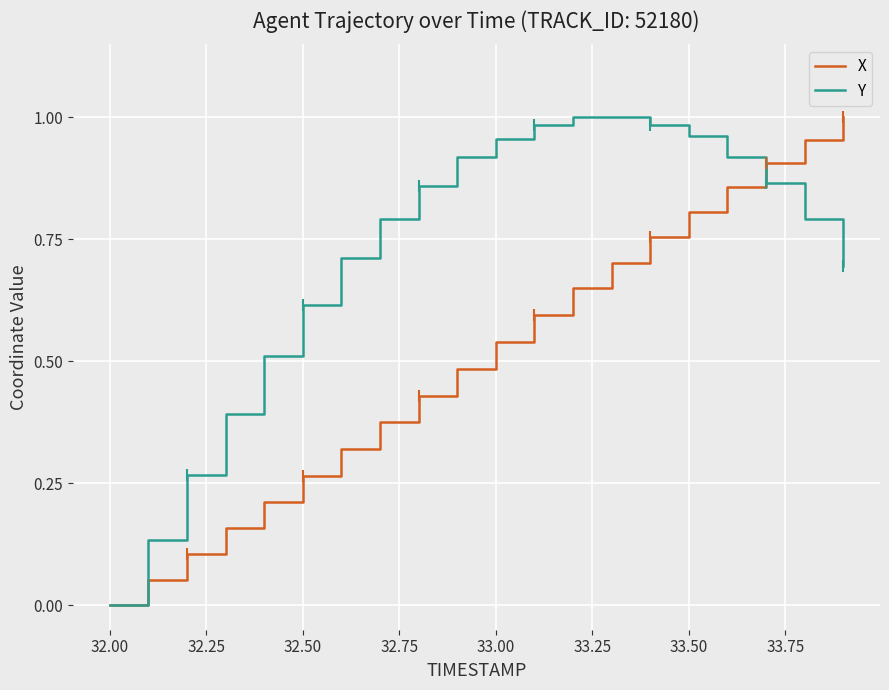

Rank the series by their average value, from highest to lowest.

Y, X